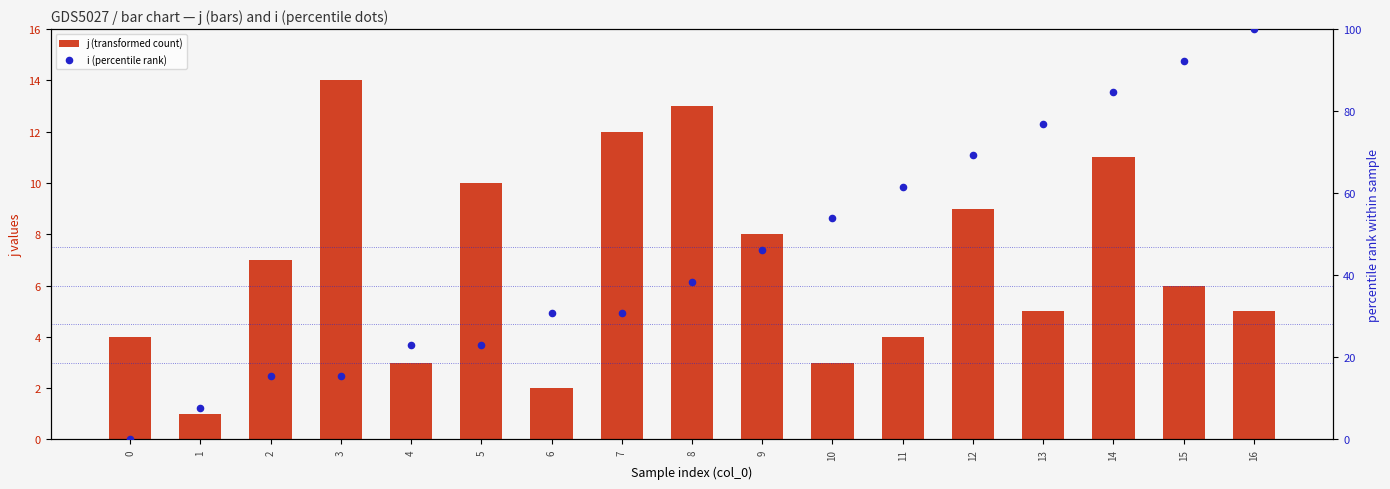

Is the value of i (percentile rank) at 14 greater than the value of j (transformed count) at 14?

Yes